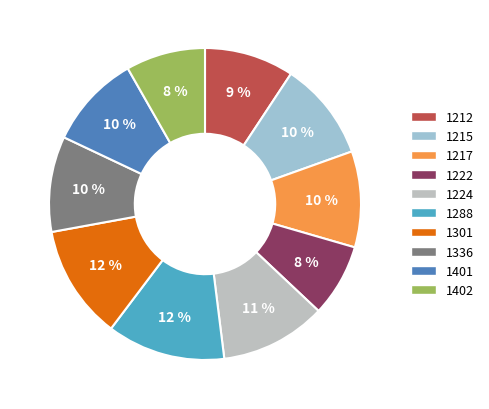

To the nearest percent, what portion does 1301 represent?

12%